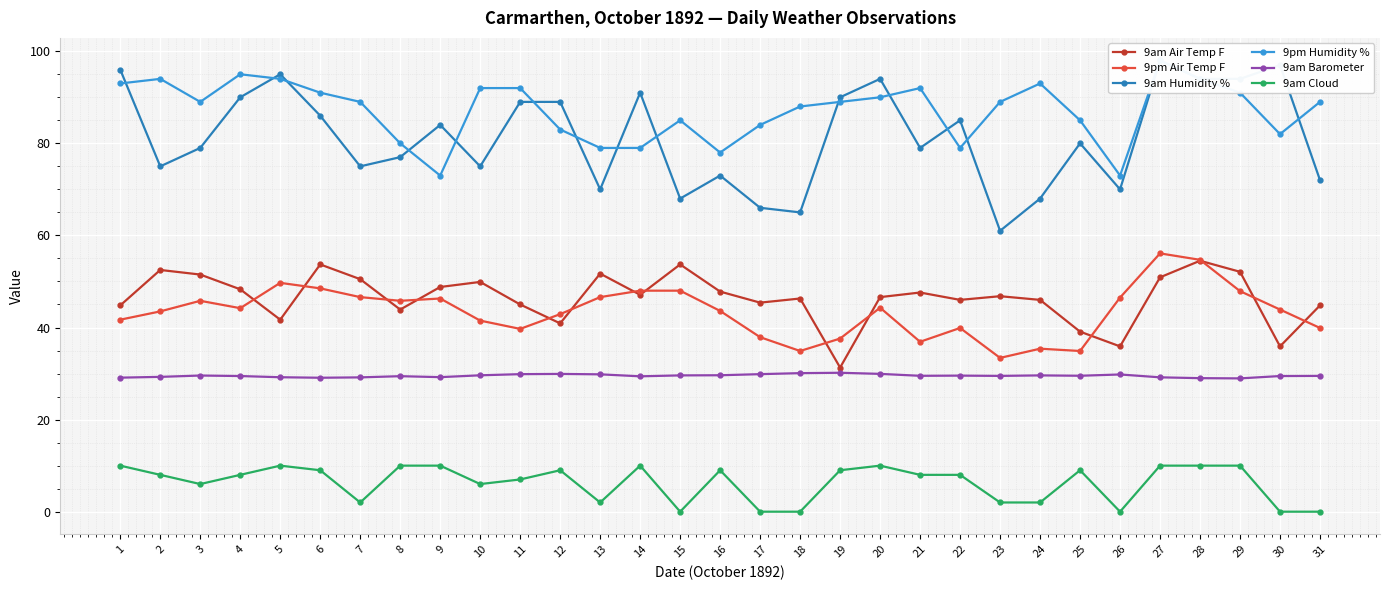

How many interior local valleys does the 9pm Humidity % series have?

6